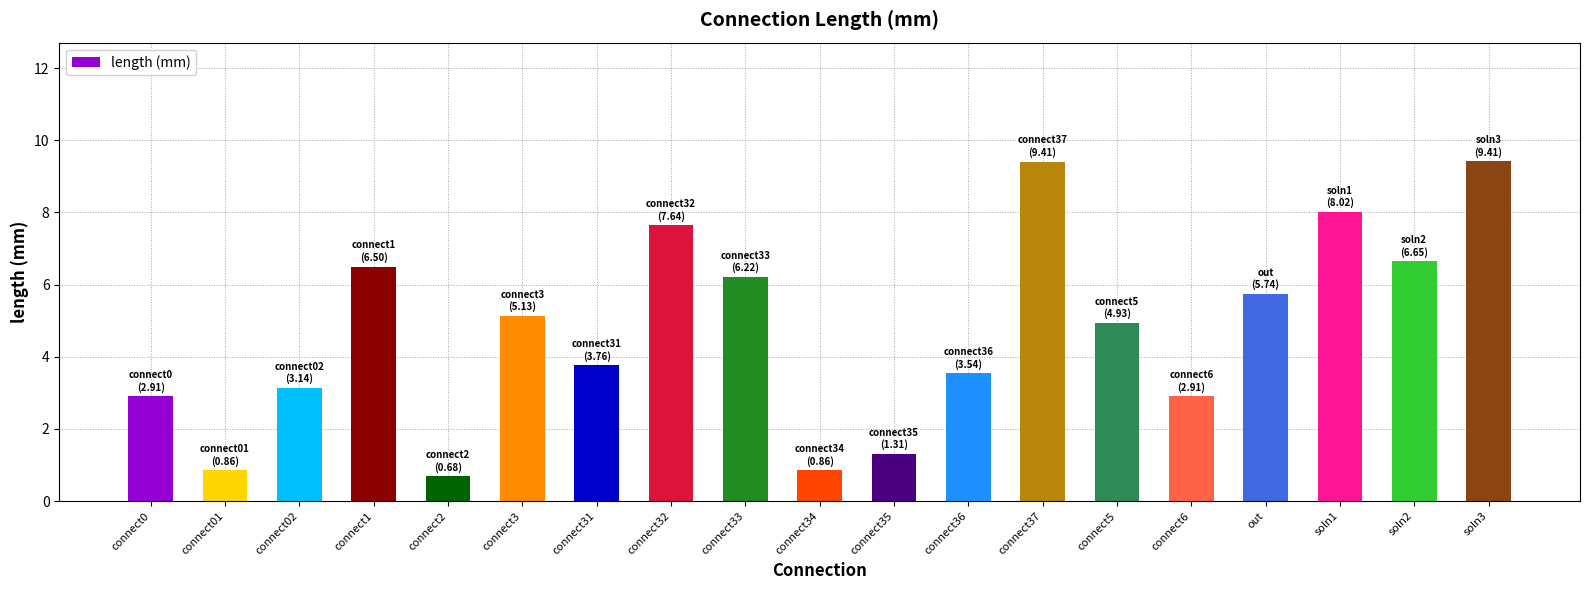

Reading right to left, extract all data points from this chart.

soln3=9.4	soln2=6.6	soln1=8.0	out=5.7	connect6=2.9	connect5=4.9	connect37=9.4	connect36=3.5	connect35=1.3	connect34=0.9	connect33=6.2	connect32=7.6	connect31=3.8	connect3=5.1	connect2=0.7	connect1=6.5	connect02=3.1	connect01=0.9	connect0=2.9